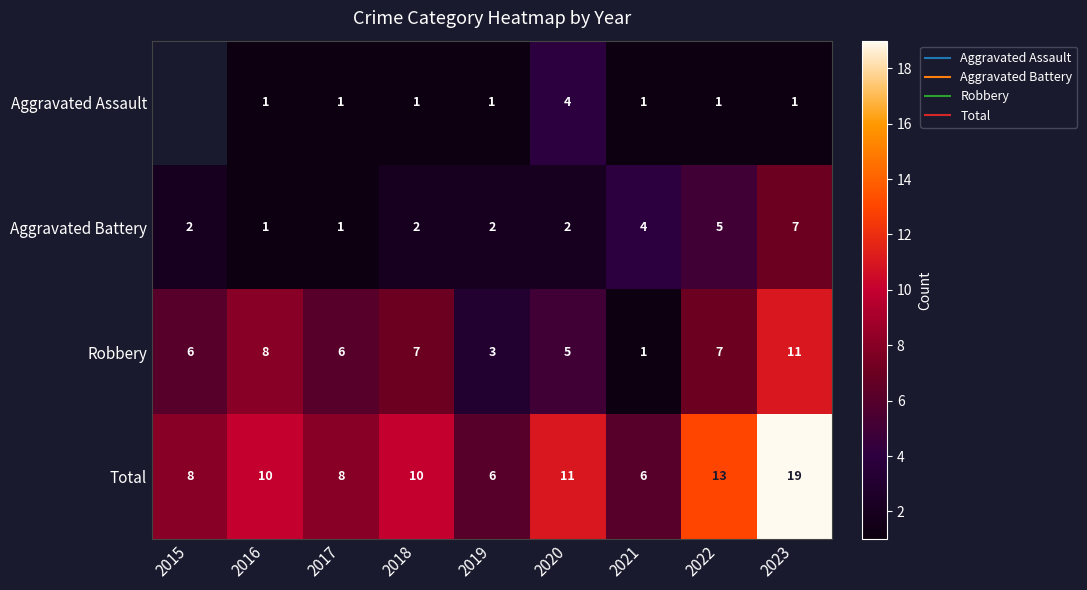

What is the total value across all series at 2020?

22.0